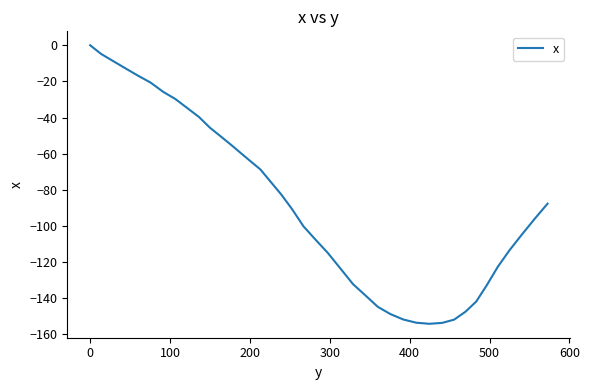

What is the difference between the maximum and minimum values?

154.2